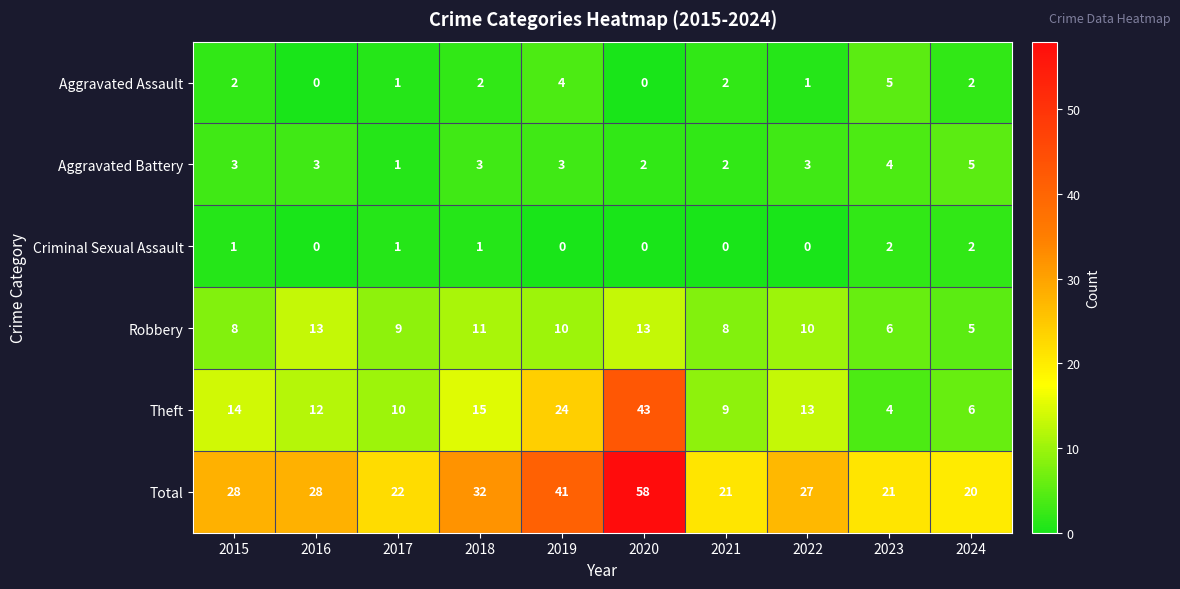

What is the difference between the highest and lowest values at 2015?

27